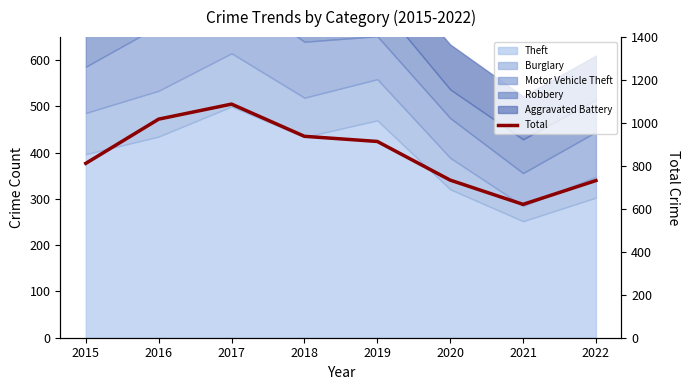

What is the value of the 3rd point from the left?

1088